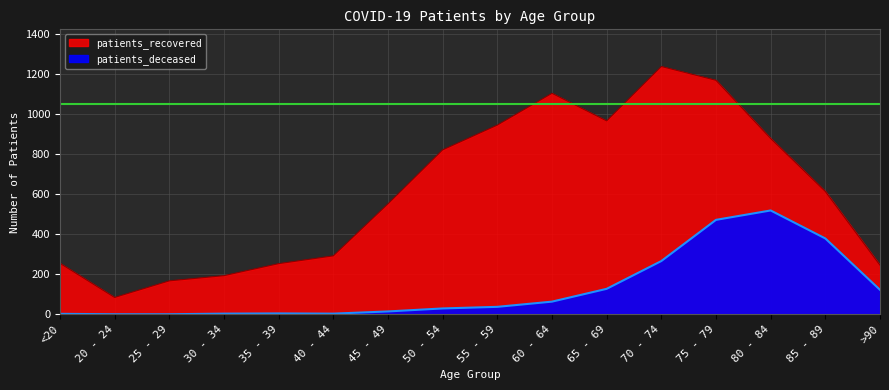

At which label does patients_deceased reach its peak?

80 - 84